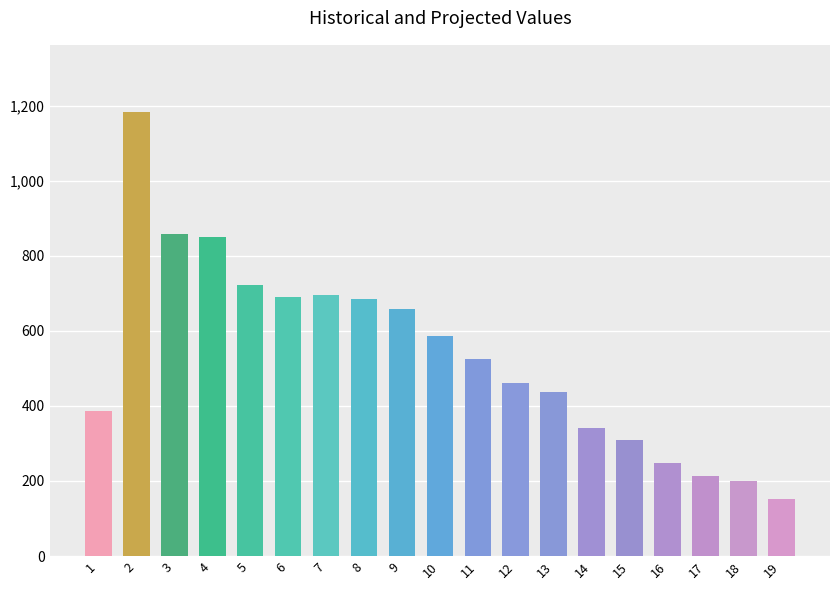

The value of col_3 at 3 is 150. True or false?

False